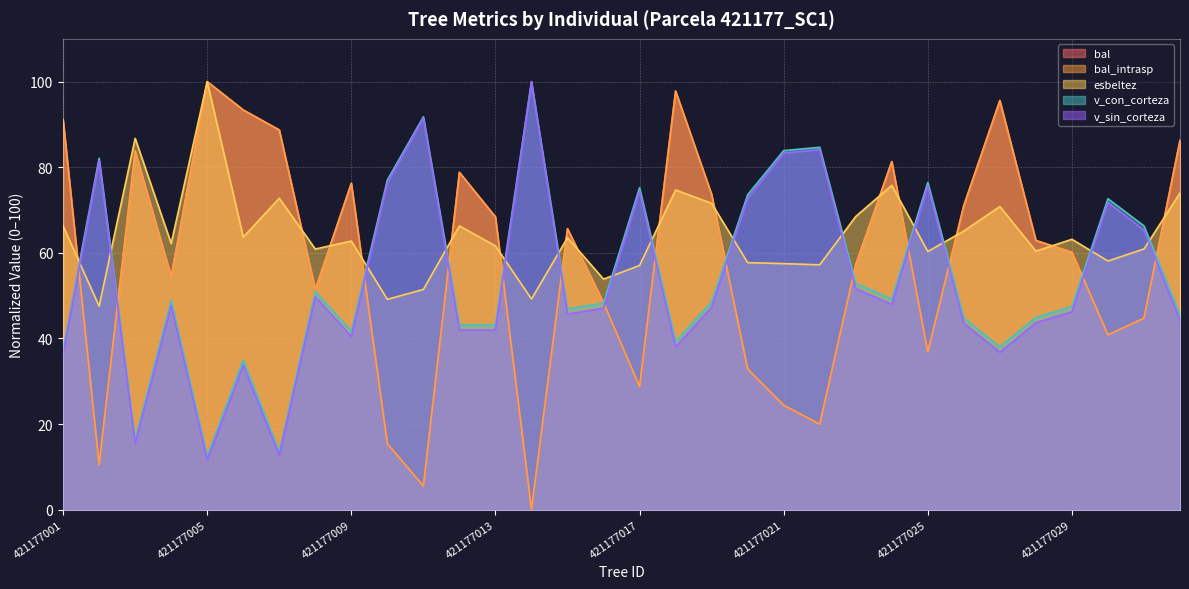

True or false: bal and bal_intrasp cross at least once.

False